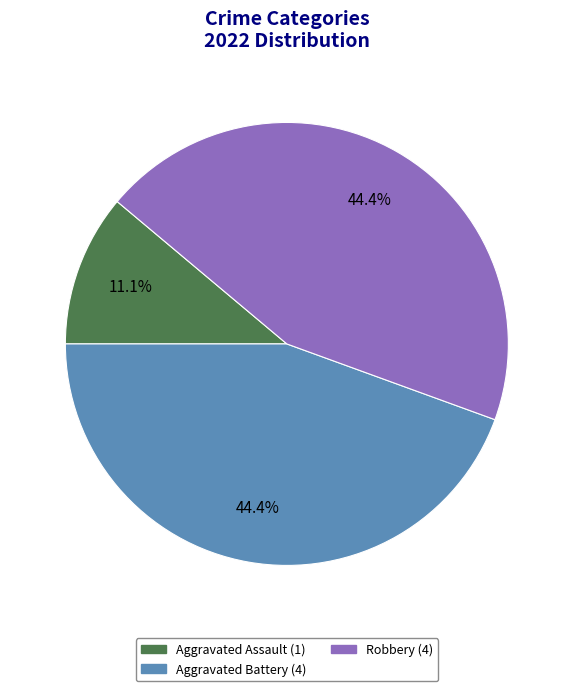

Is there a majority slice in this chart?

No